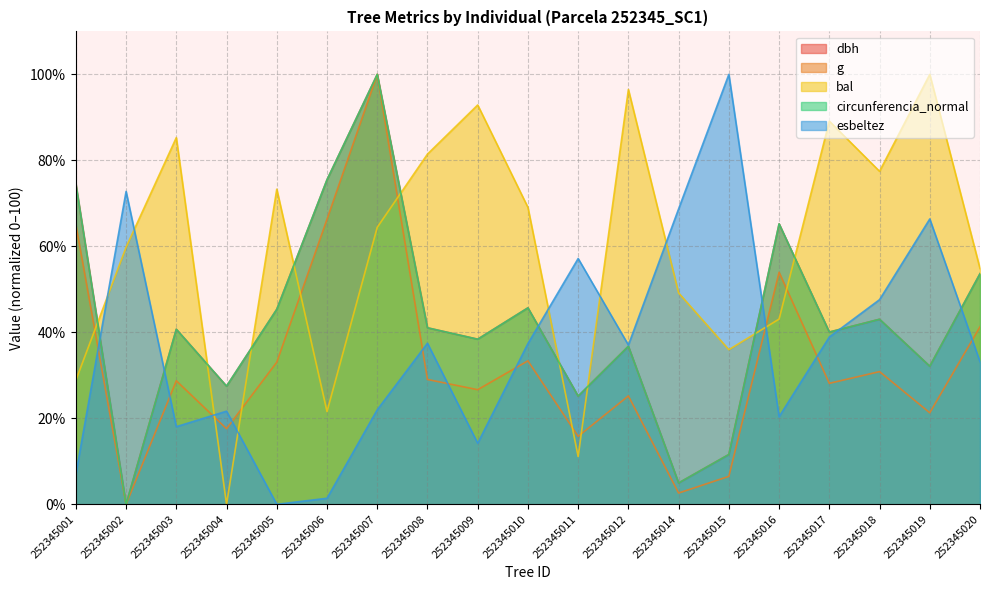

Which has a higher value, 252345005 or 252345010?

252345010